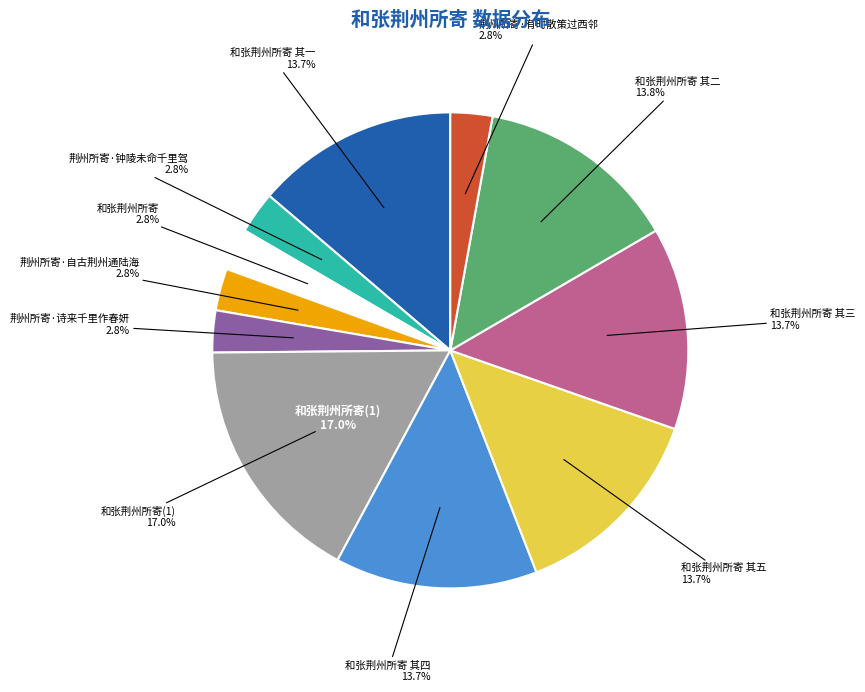

Which slice is the smallest?

和张荆州所寄